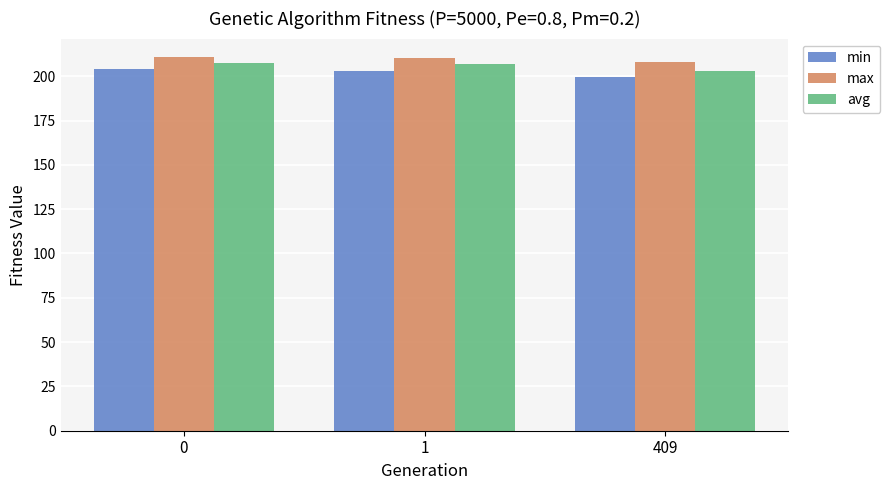

What is the value of the min bar at the 2nd from the left?

203.2